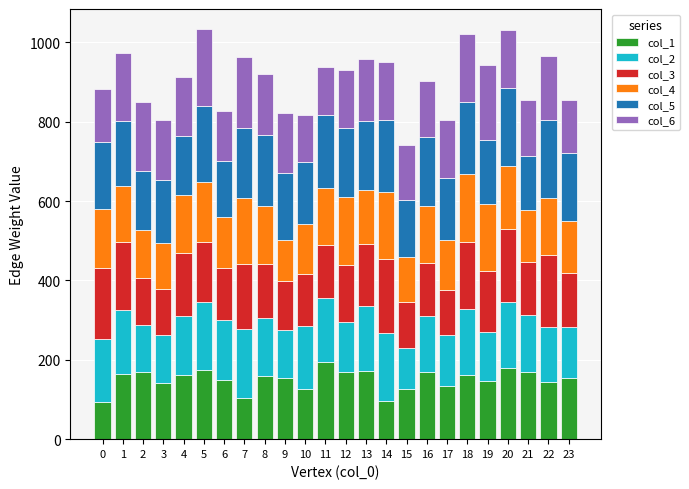

What are all the series names shown in the legend?

col_1, col_2, col_3, col_4, col_5, col_6